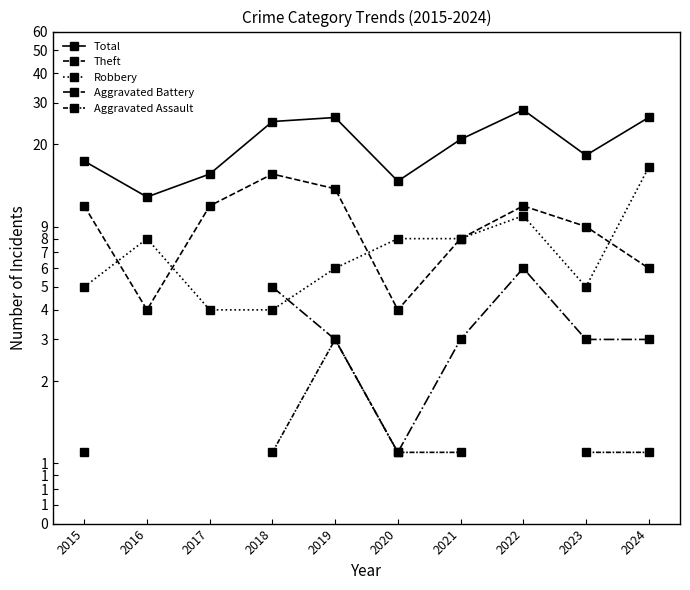

True or false: Theft and Aggravated Battery intersect in this chart.

False